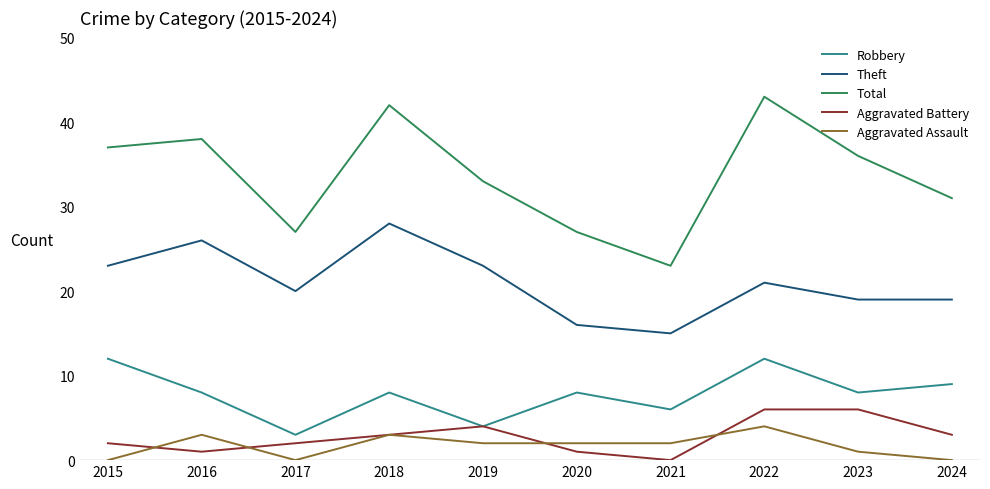

What is the minimum value for Theft?

15